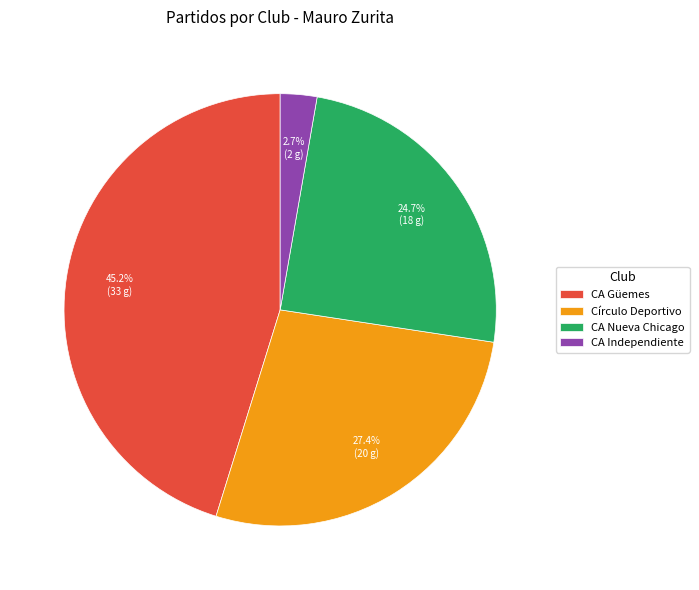

Does Círculo Deportivo account for over 50% of the chart?

No